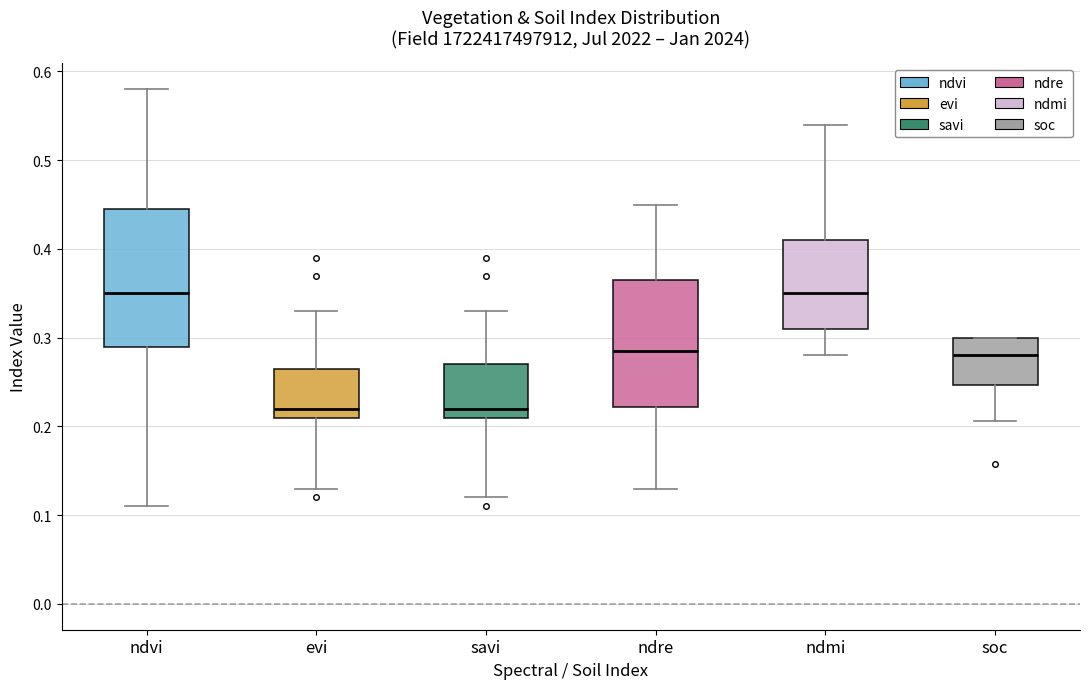

Where is the lower edge of the box for soc on the y-axis? The values are not printed on the chart, so give them approximately, as read against the axis.

0.25